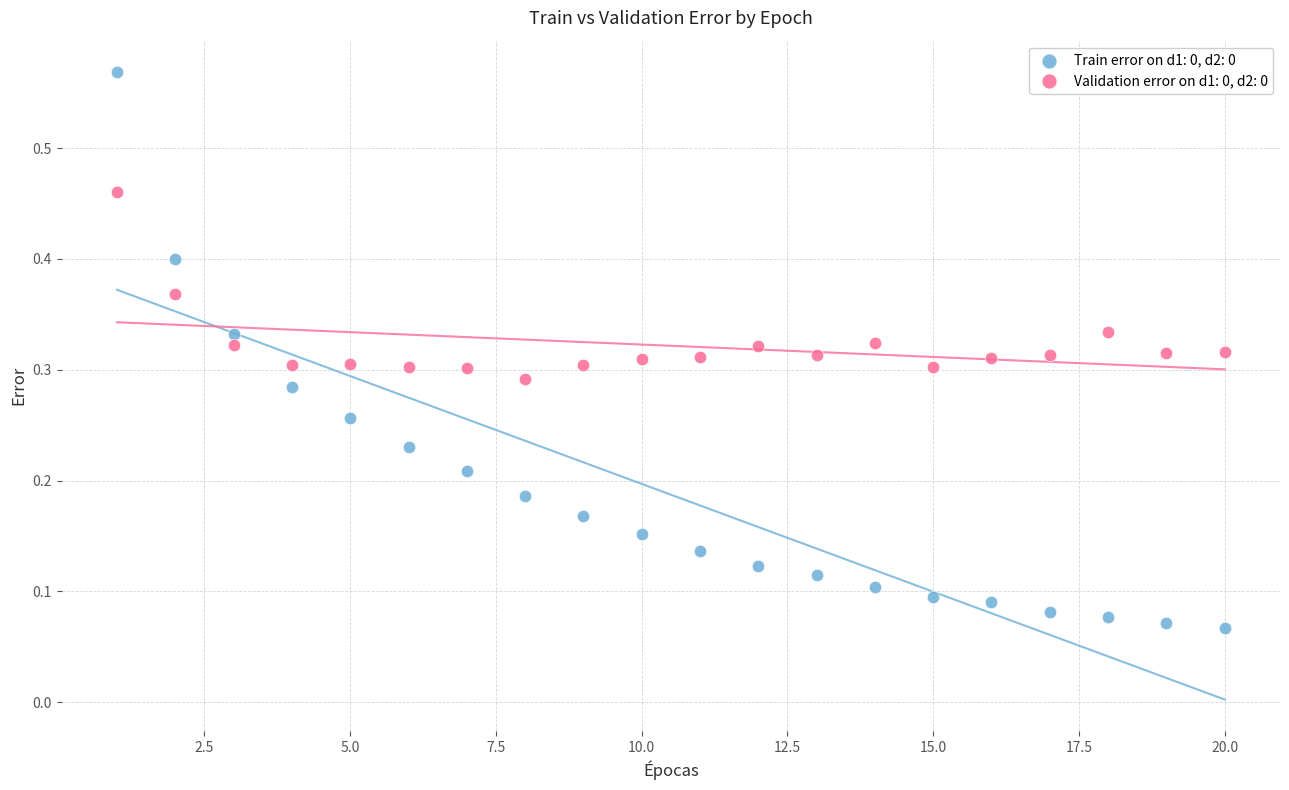

Which series reaches the maximum Y coordinate?

Train error on d1: 0, d2: 0